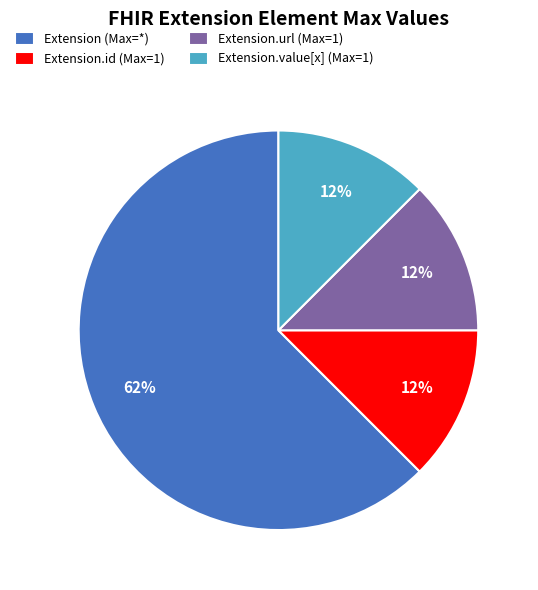

To the nearest percent, what is the average slice percentage?

25%